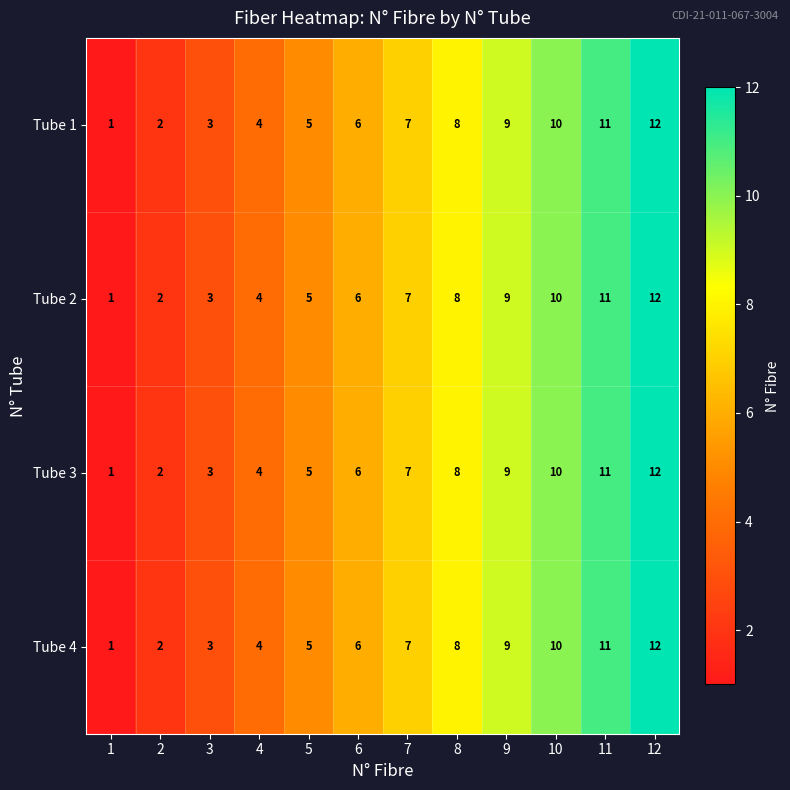

List the labels in order of Tube 4 value, largest first.

12, 11, 10, 9, 8, 7, 6, 5, 4, 3, 2, 1